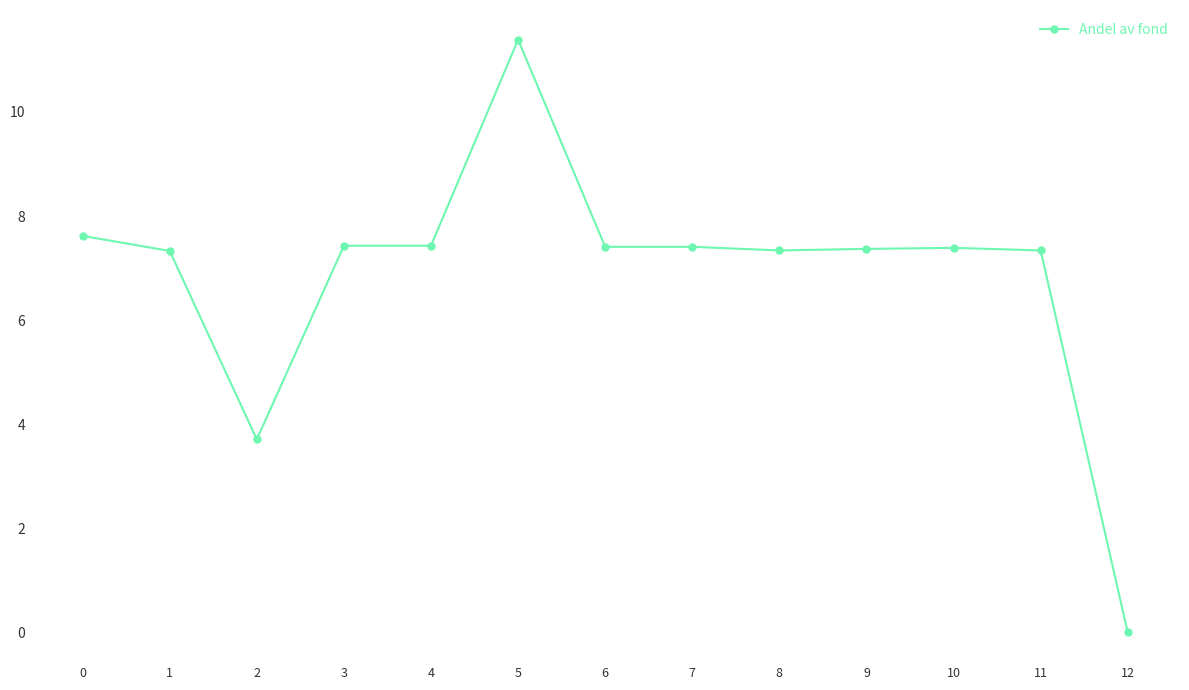

The chart shows a value of 7.3 at 1. True or false?

True